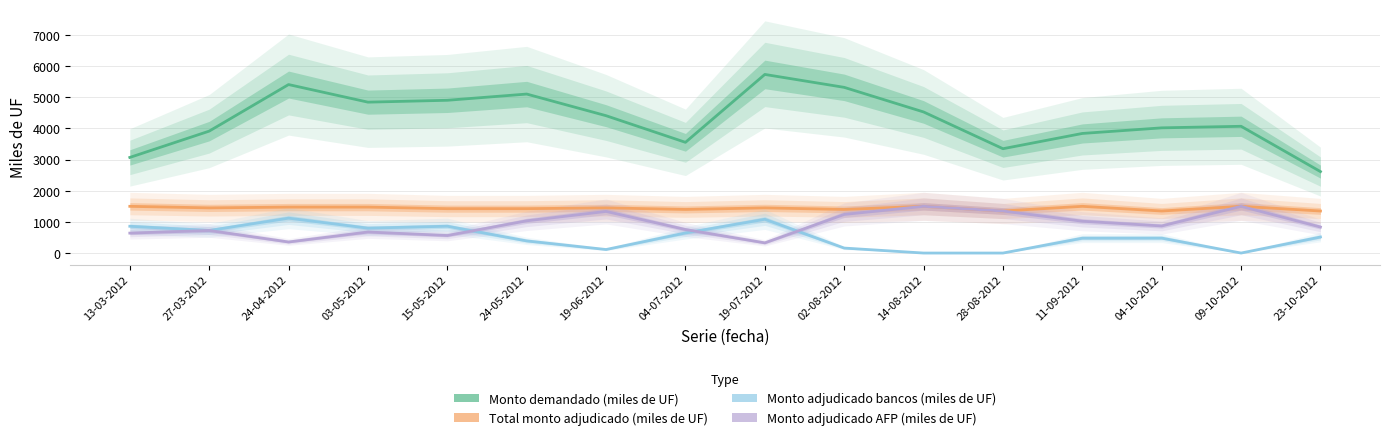

What is the label of the 10th point from the left?

02-08-2012